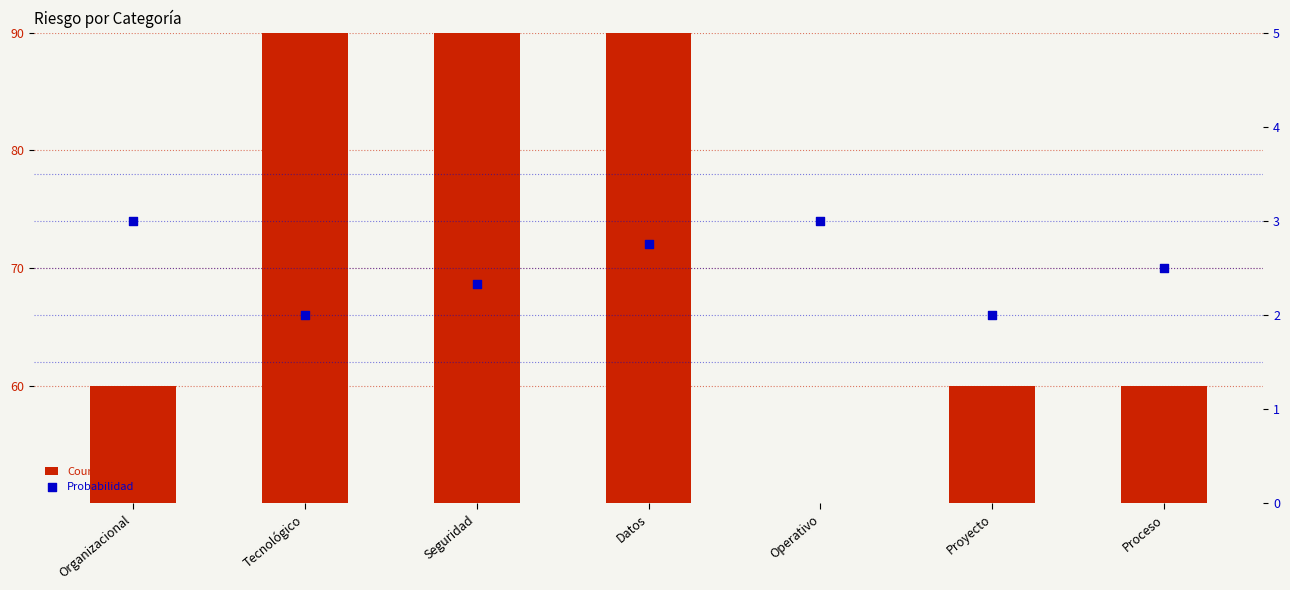

Which series reaches the minimum Y coordinate?

Probabilidad